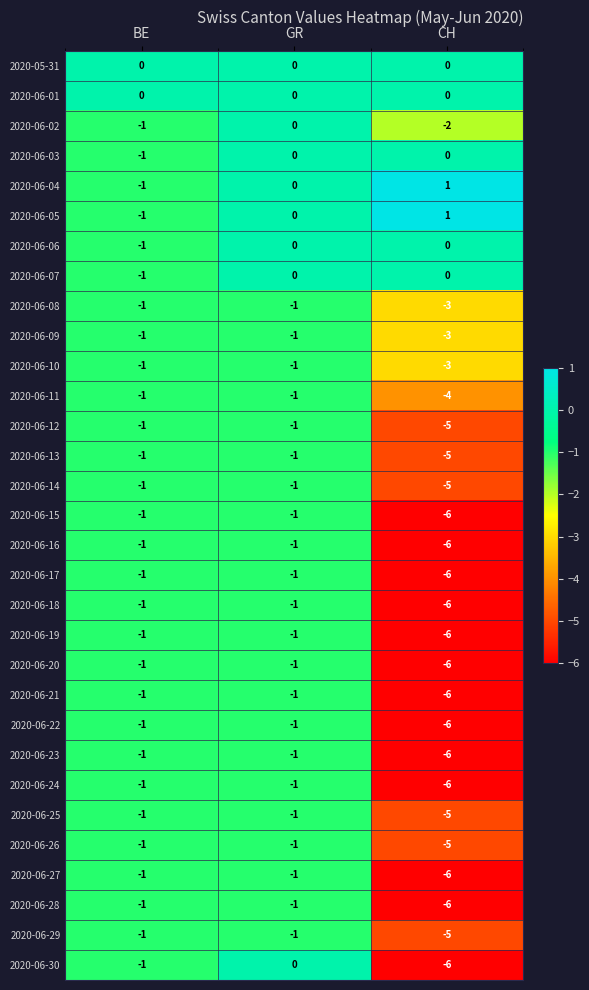

How many 2020-06-20 values are between -6 and -1?

3